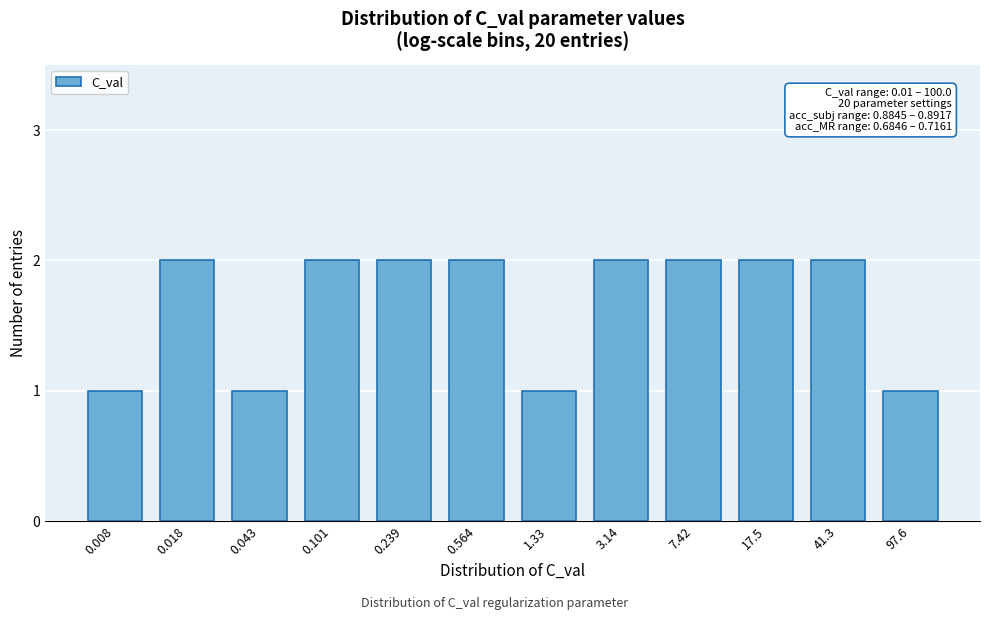

Reading left to right, what are all the values shown in this chart?

0.008=1	0.018=2	0.043=1	0.101=2	0.239=2	0.564=2	1.33=1	3.14=2	7.42=2	17.5=2	41.3=2	97.6=1